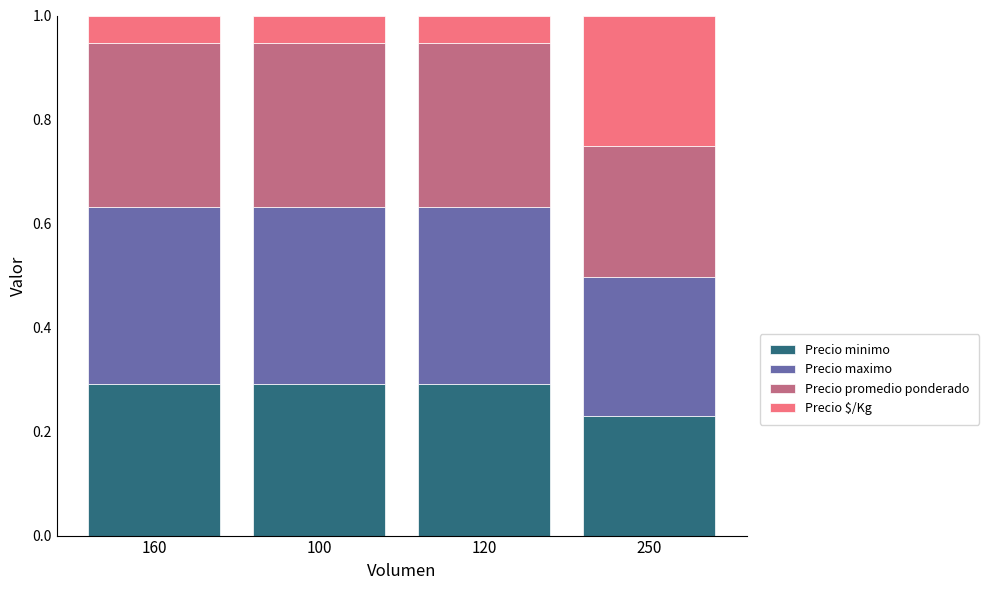

Is it true that Precio minimo equals 0.3 at 120?

True